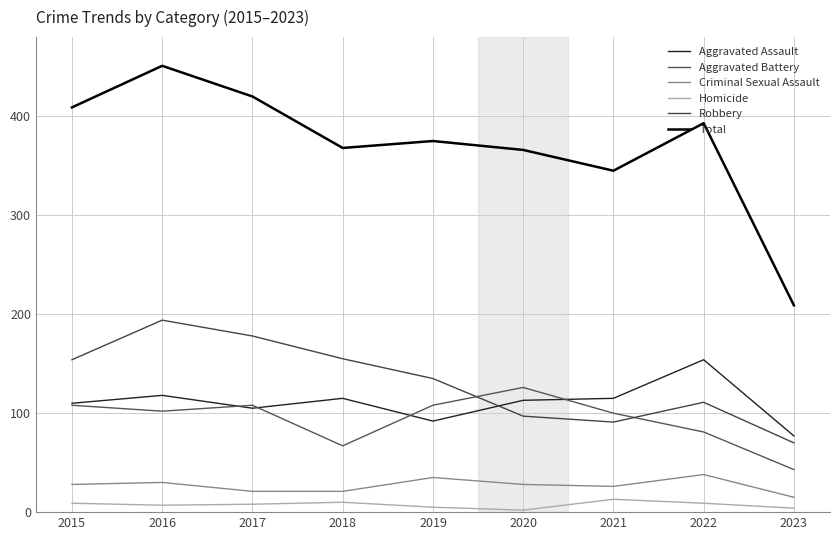

List the series in order of their peak value, highest first.

Total, Robbery, Aggravated Assault, Aggravated Battery, Criminal Sexual Assault, Homicide